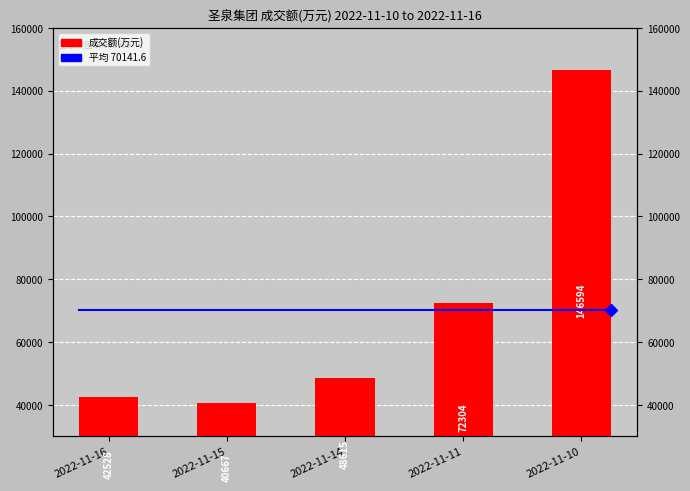

Which label corresponds to the largest value in the chart?

2022-11-10